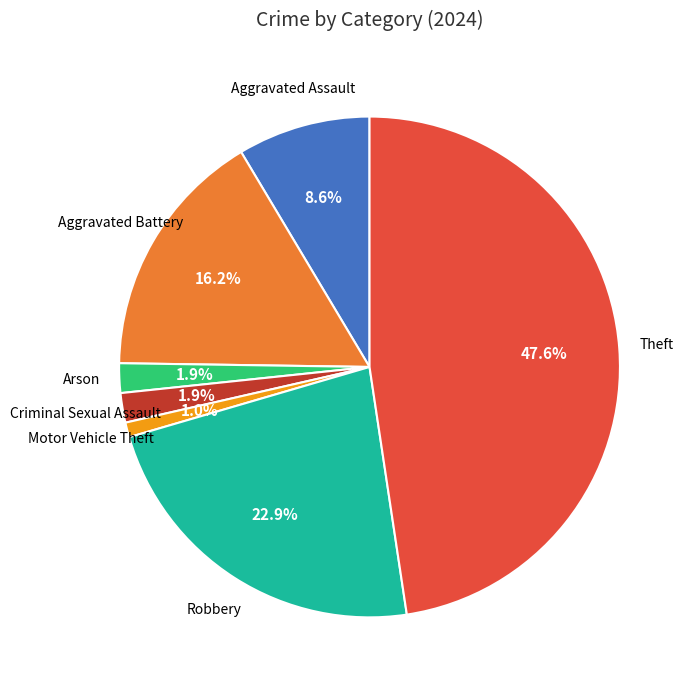

Is there a majority slice in this chart?

No